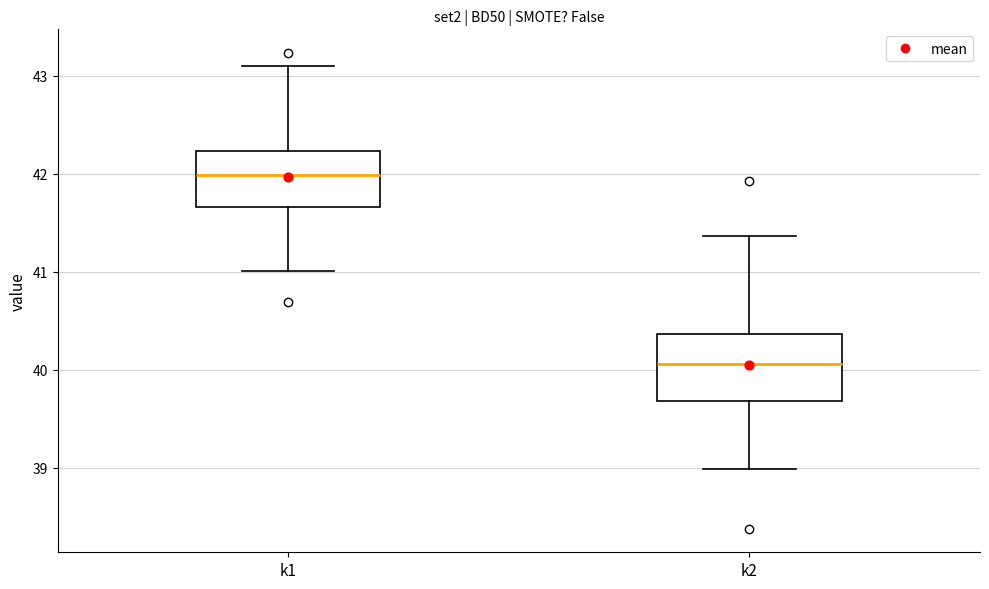

Reading left to right, transcribe this box plot: for each box, give where its median line is, the range the box spans, and where its two whiskers end, as read against the y-axis. The values are not printed on the chart, so give them approximately, as read against the axis.

k1: median 42.0, box 41.7 to 42.2, whiskers 41.0 to 43.1
k2: median 40.1, box 39.7 to 40.4, whiskers 39.0 to 41.4